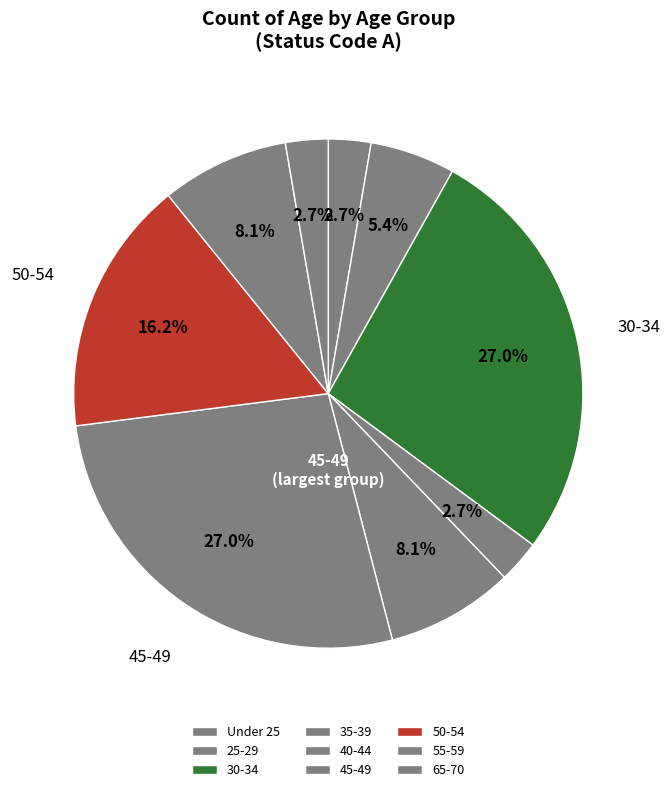

What percentage is the 65-70 slice, to the nearest percent?

3%